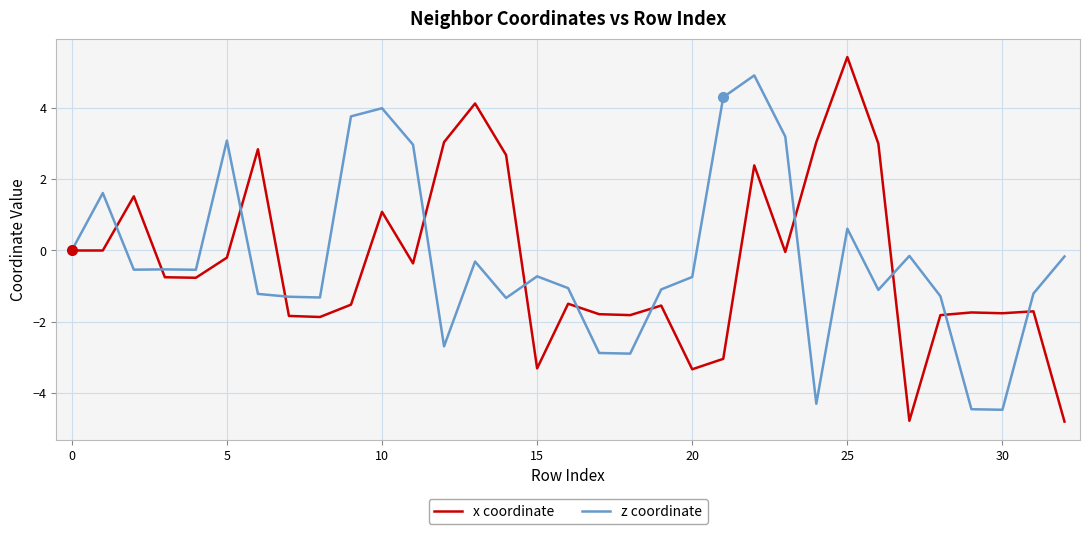

Which series has the widest spread of values?

x coordinate